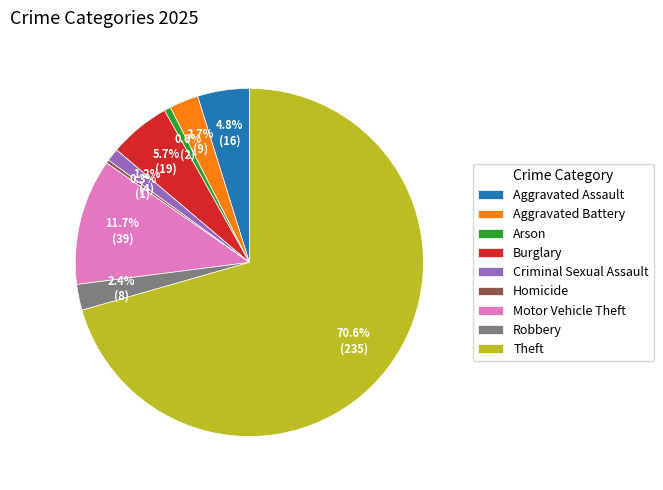

To the nearest percent, what portion does Aggravated Battery represent?

3%